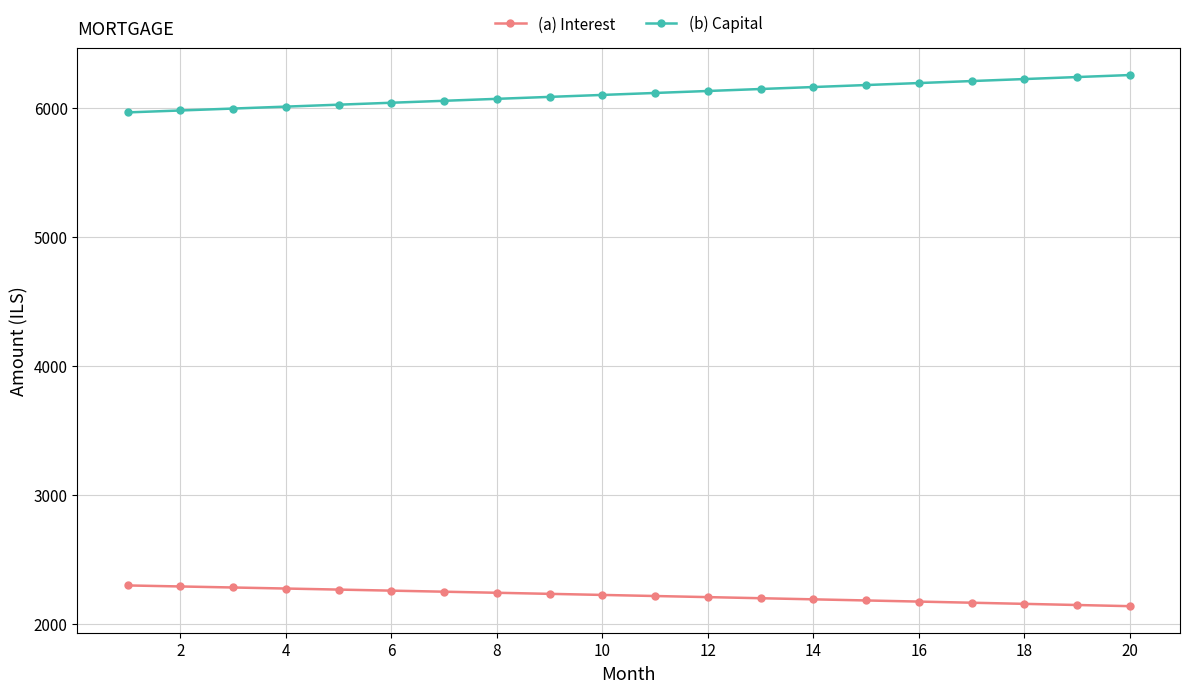

Rank the series by their average value, from lowest to highest.

(a) Interest, (b) Capital